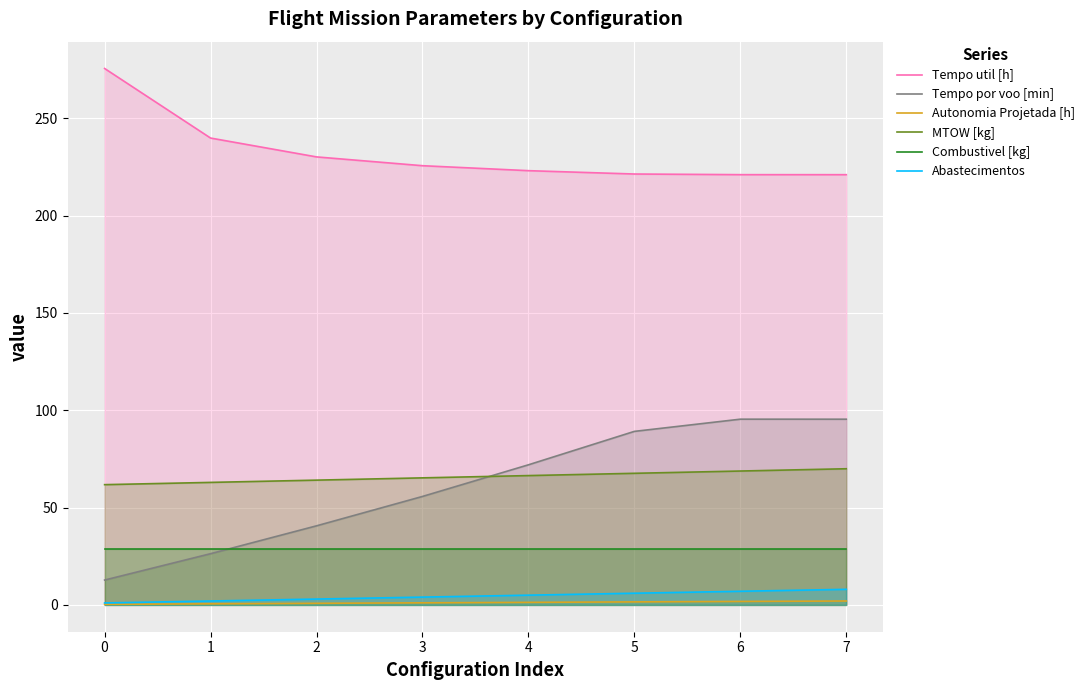

Reading right to left, extract all data points from this chart.

Tempo util [h]: 7=221.0	6=221.0	5=221.3	4=223.0	3=225.6	2=230.1	1=239.8	0=275.5
Tempo por voo [min]: 7=95.4	6=95.4	5=89.1	4=72.0	3=55.7	2=40.6	1=26.3	0=12.8
Autonomia Projetada [h]: 7=2.0	6=1.8	5=1.6	4=1.3	3=1.1	2=0.8	1=0.6	0=0.3
MTOW [kg]: 7=69.9	6=68.8	5=67.6	4=66.4	3=65.2	2=64.1	1=62.9	0=61.8
Combustivel [kg]: 7=28.9	6=28.9	5=28.9	4=28.9	3=28.9	2=28.9	1=28.9	0=28.9
Abastecimentos: 7=8.0	6=7.0	5=6.0	4=5.0	3=4.0	2=3.0	1=2.0	0=1.0